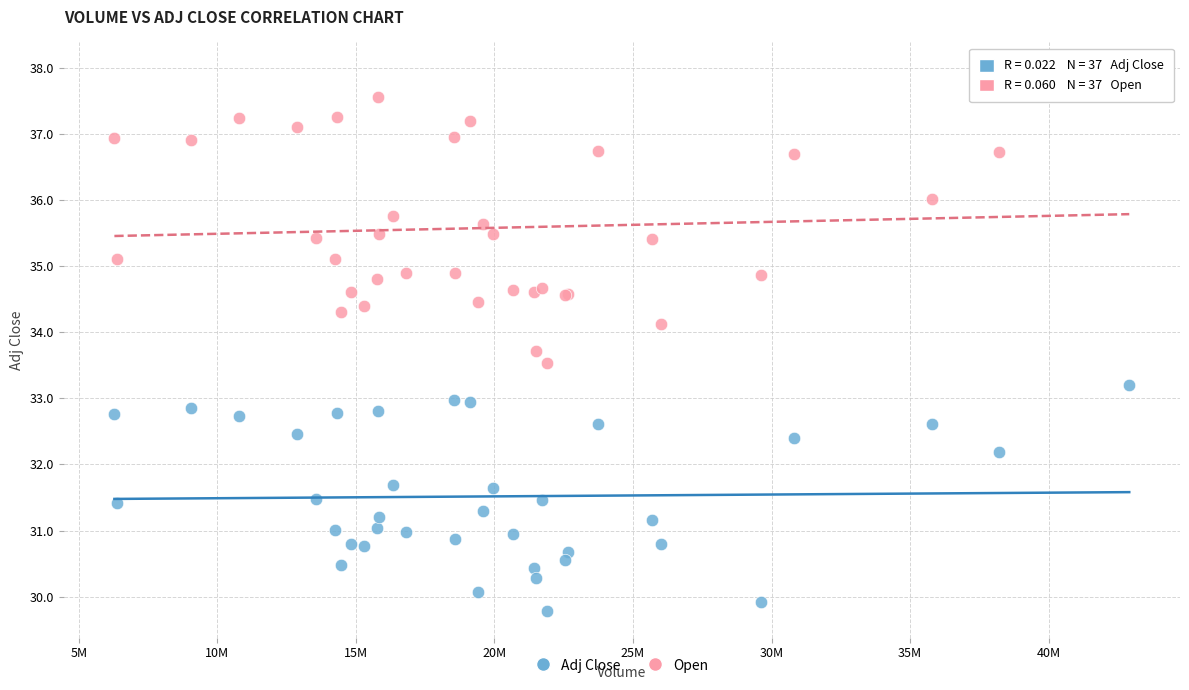

What is the X range (max minus min) for the scatter plot?

36620500.0